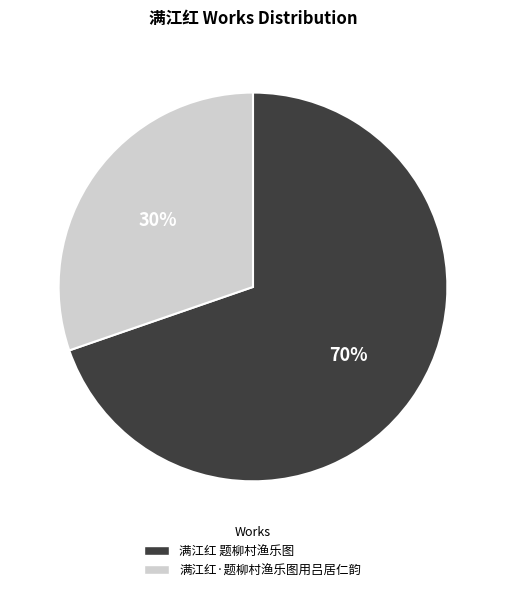

What percentage is the 满江红·题柳村渔乐图用吕居仁韵 slice, to the nearest percent?

30%